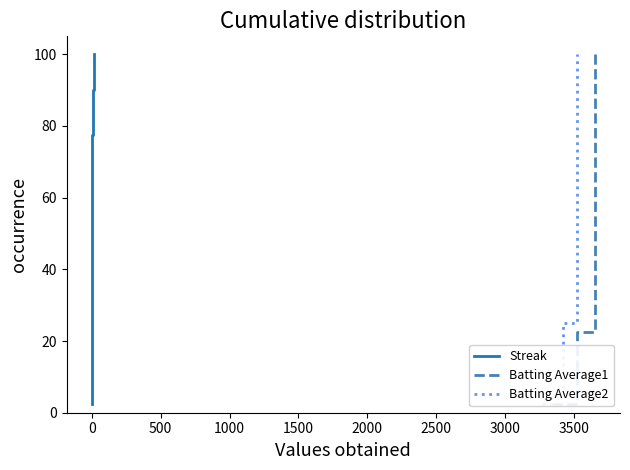

How many lines are shown in the chart?

3